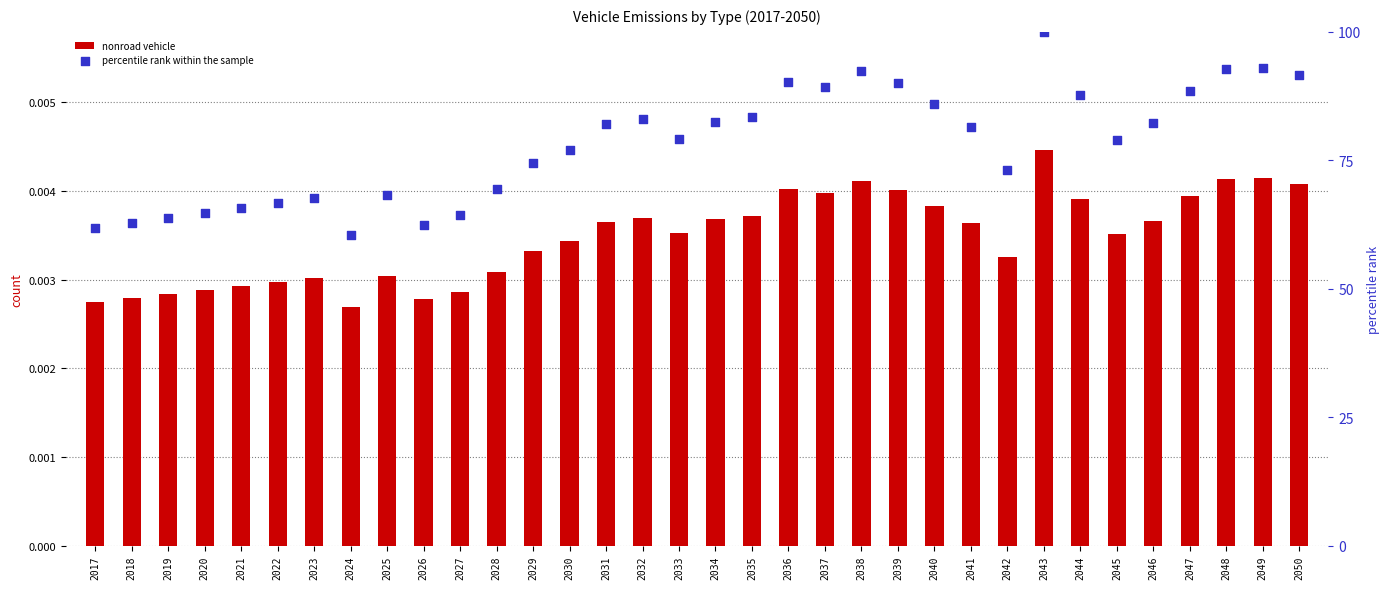

Which series has the widest spread of Y values?

percentile rank within the sample